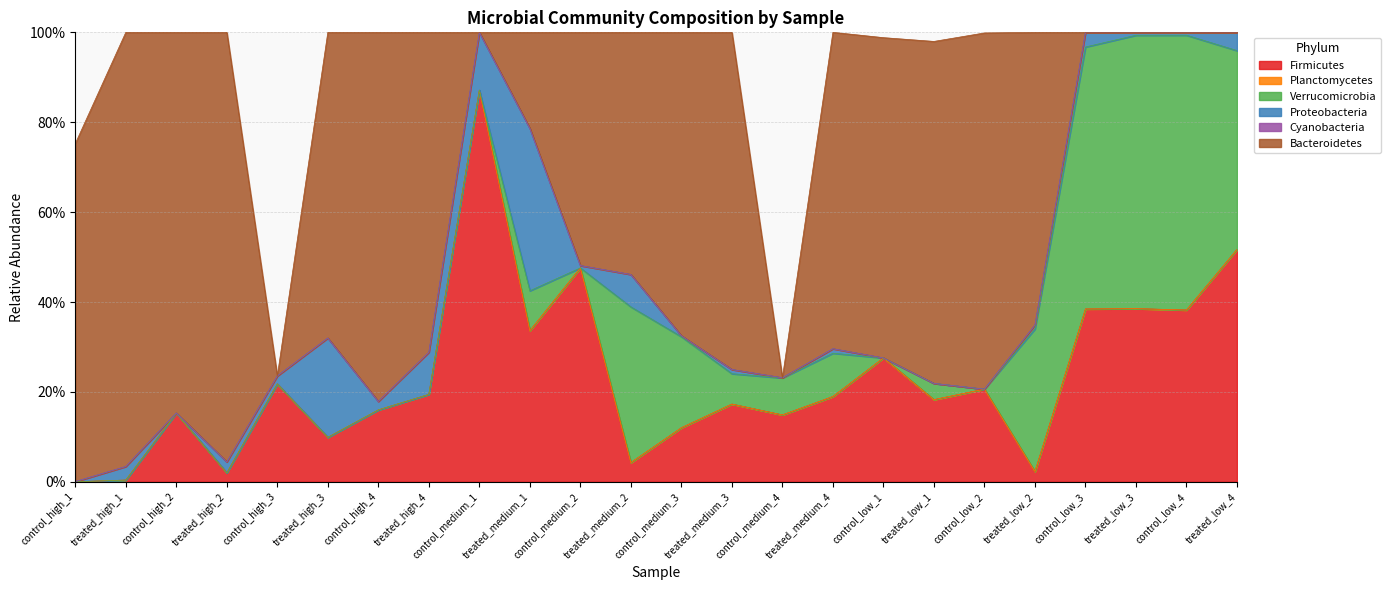

How many data points in Cyanobacteria are above 0?

11